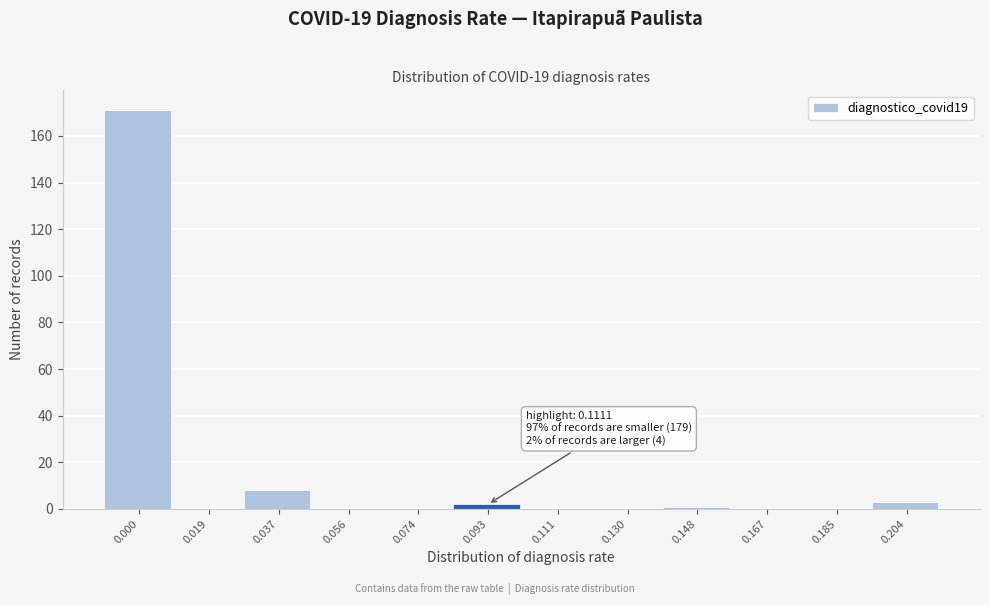

Reading right to left, extract all data points from this chart.

0.204=3	0.185=0	0.167=0	0.148=1	0.130=0	0.111=0	0.093=2	0.074=0	0.056=0	0.037=8	0.019=0	0.000=171